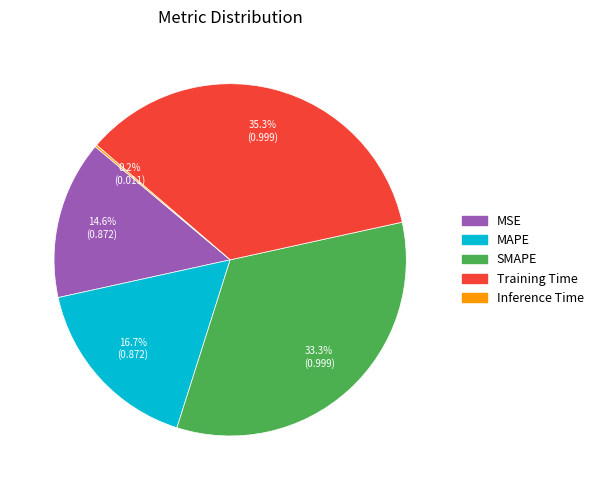

Is it true that Training Time is 35% of the pie?

True